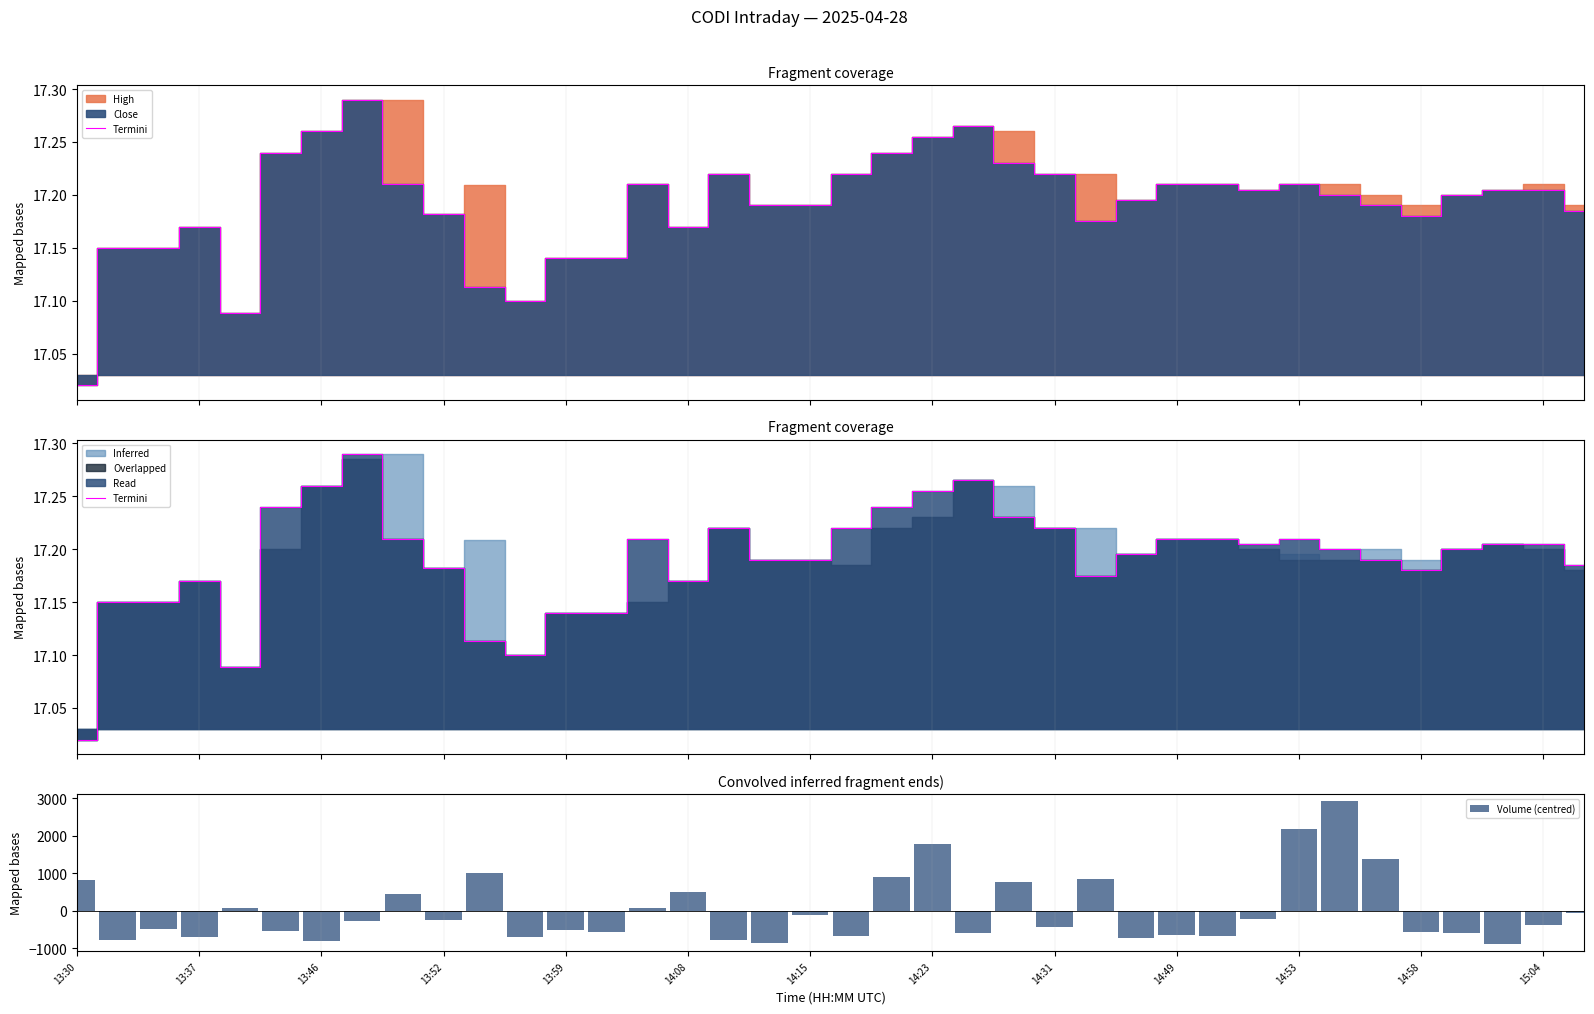

What is the highest value of the Volume (centred) series?

2924.3